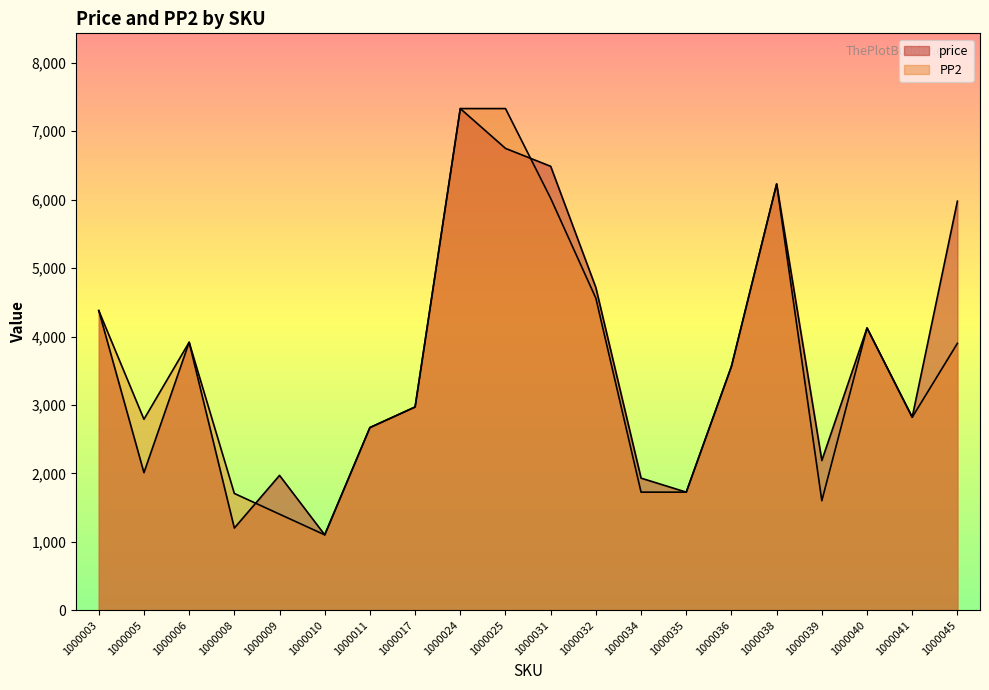

What is the highest value of the PP2 series?

7332